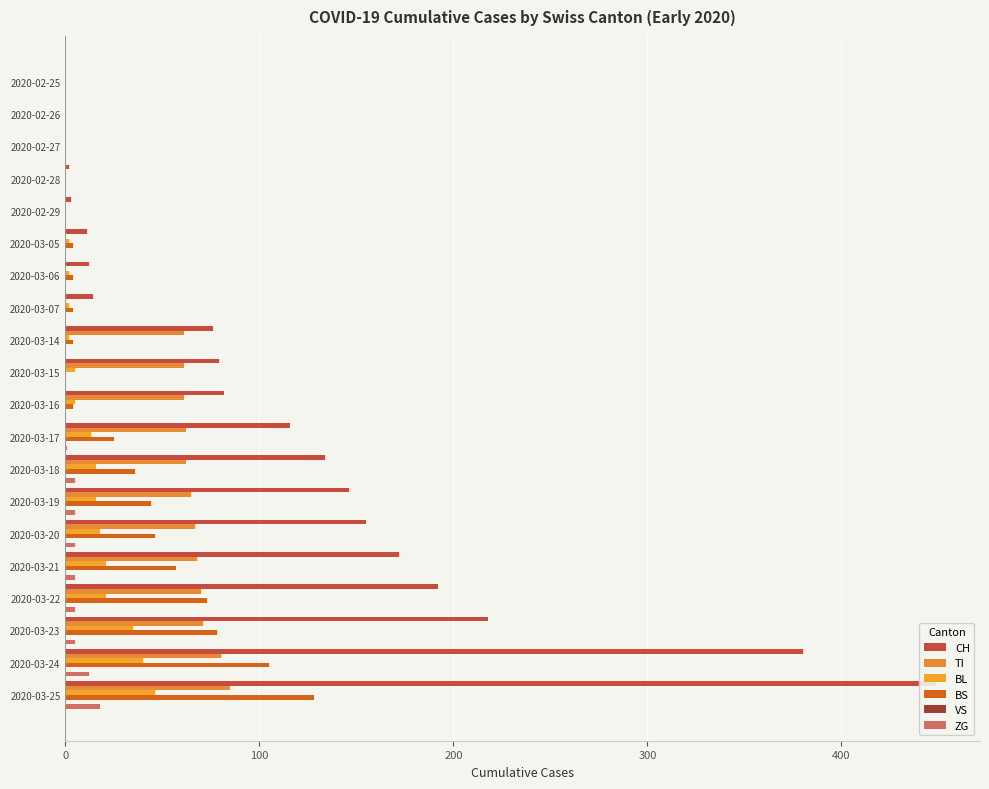

What is the approximate value of CH at 2020-03-21?

172.0